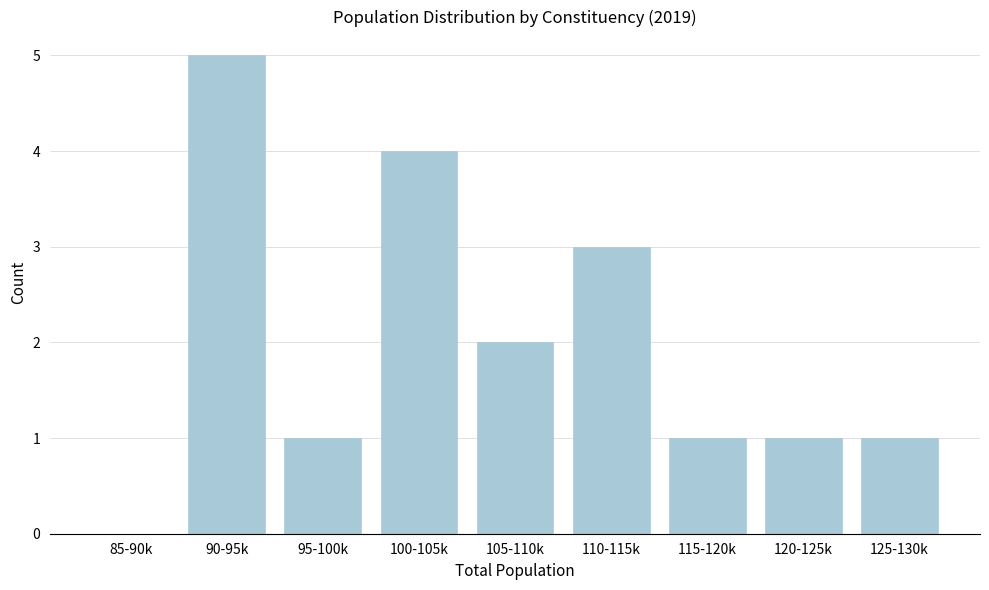

Reading left to right, list all the values displayed in this chart.

85-90k=0	90-95k=5	95-100k=1	100-105k=4	105-110k=2	110-115k=3	115-120k=1	120-125k=1	125-130k=1